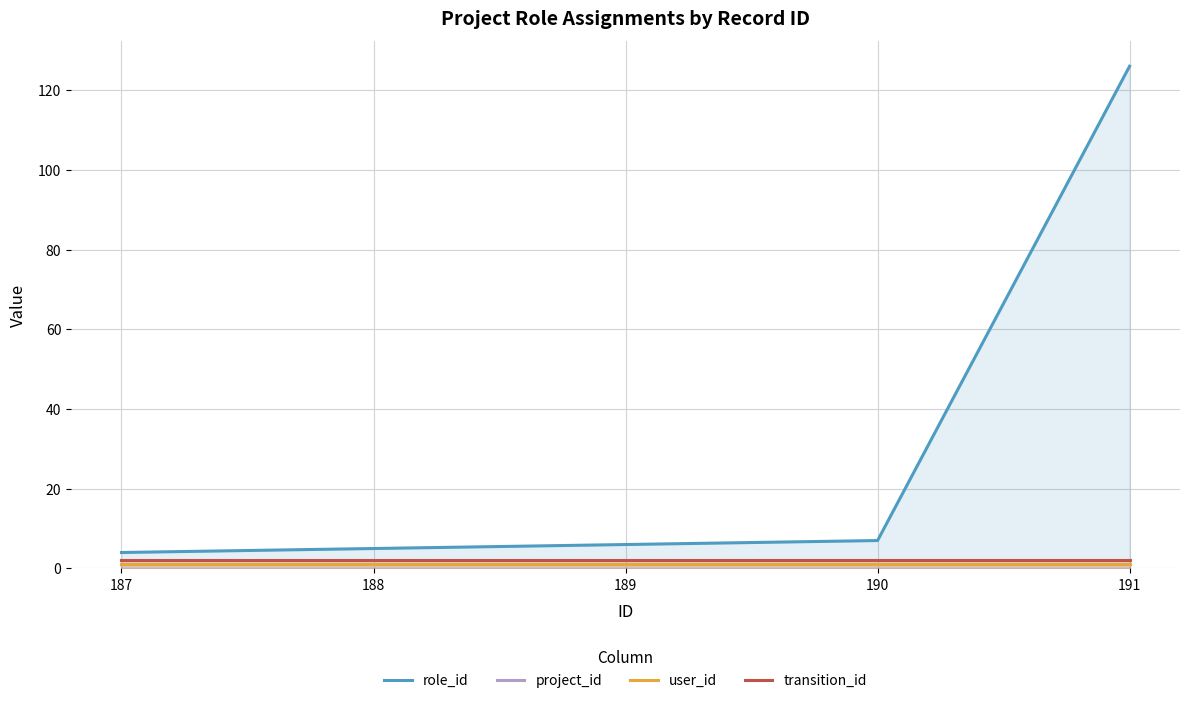

True or false: user_id and project_id cross at least once.

False